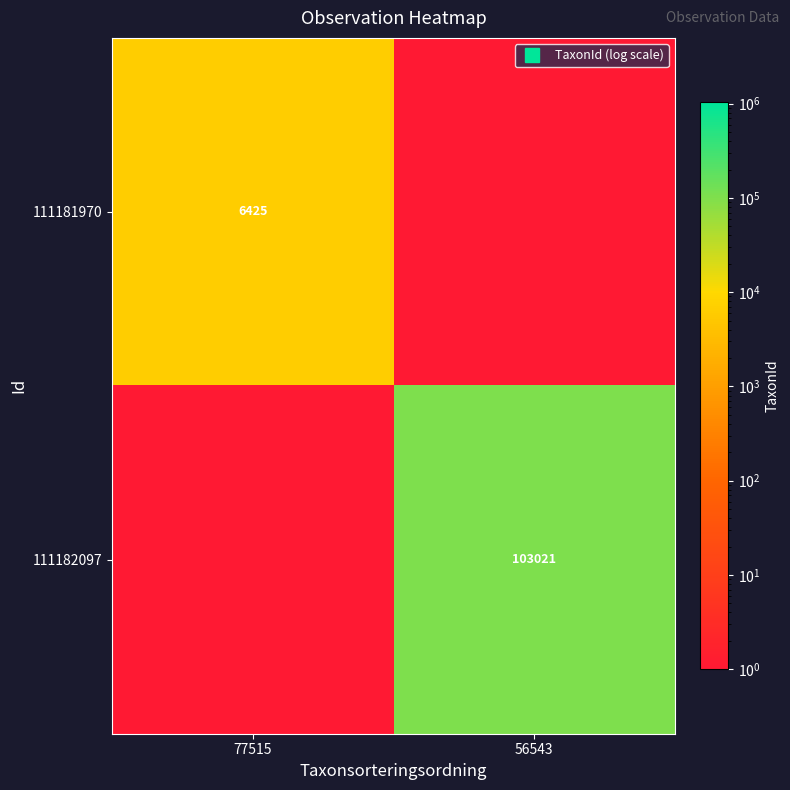

What is the difference between the maximum and minimum values in the 111182097 series?

103021